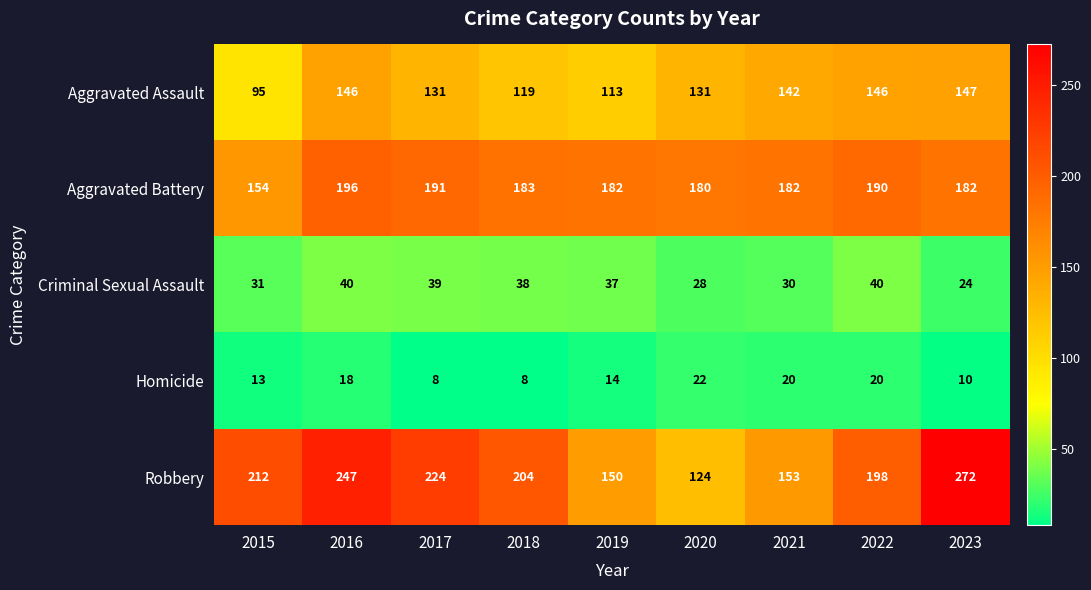

At which category does the chart reach its peak across all series?

2023